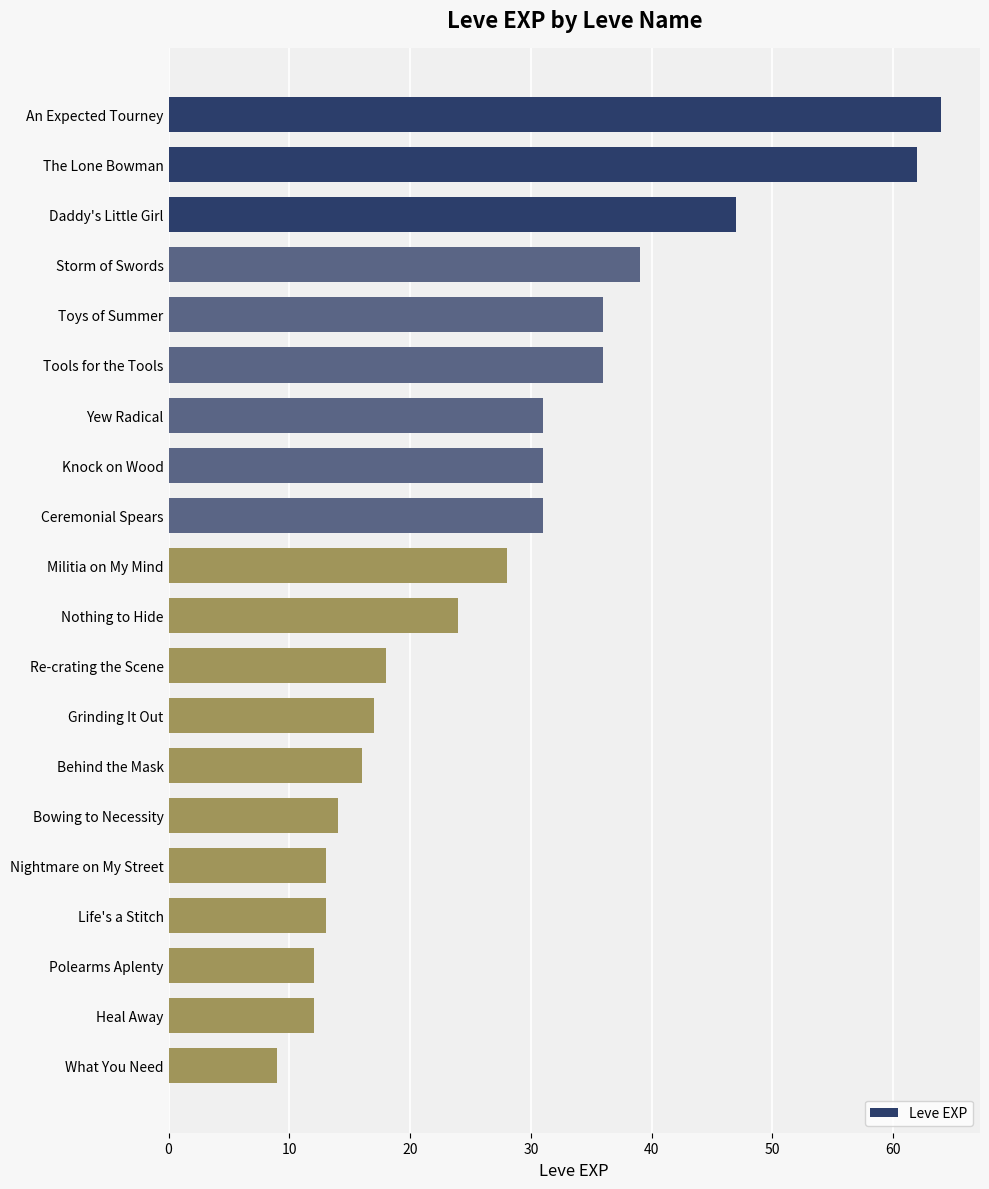

What is the average value?

28